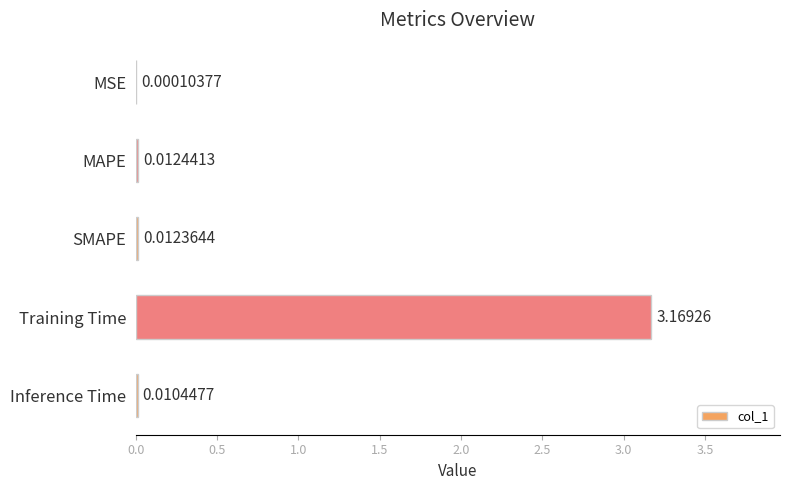

Between MAPE and Training Time, which is larger?

Training Time